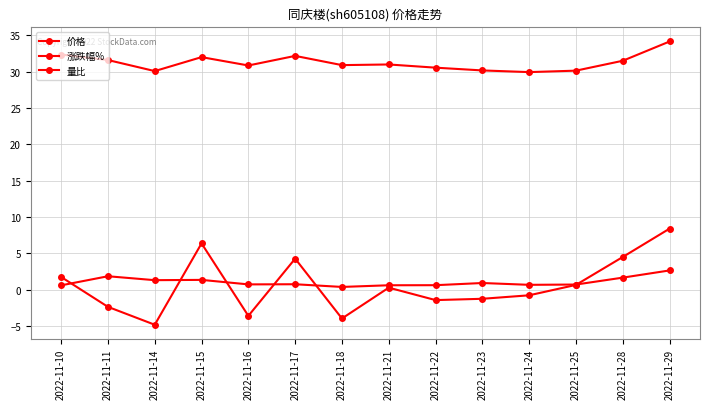

Which label corresponds to the largest value in the chart?

2022-11-29